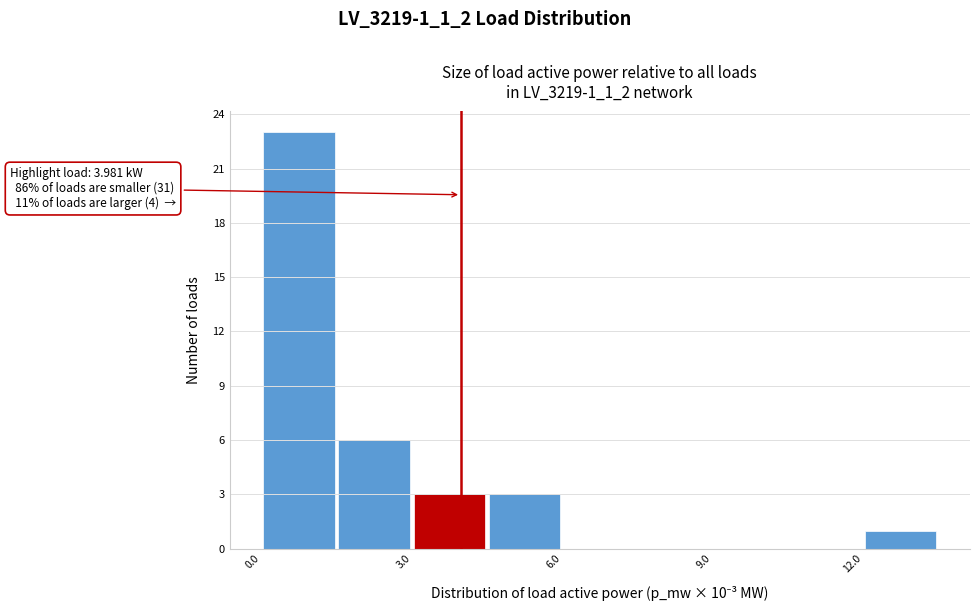

Read against the x-axis, roughly where is the centre of the tallest bar?

1.0